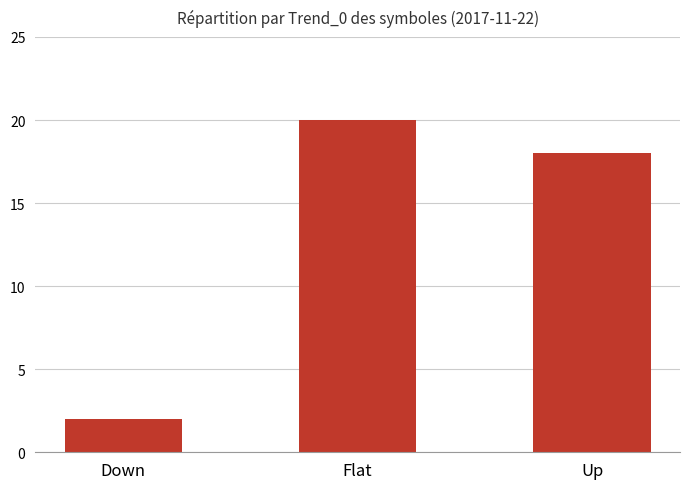

List the labels in order of value, largest first.

Flat, Up, Down